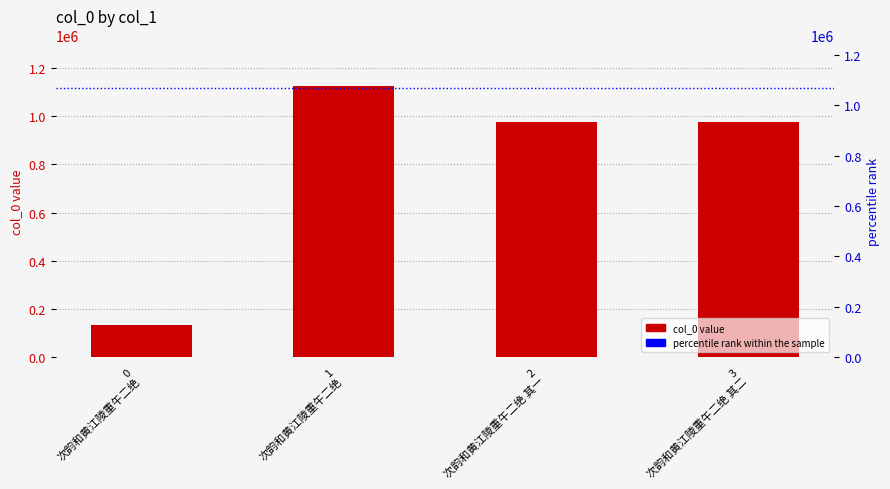

What is the minimum value shown in the chart?

132397